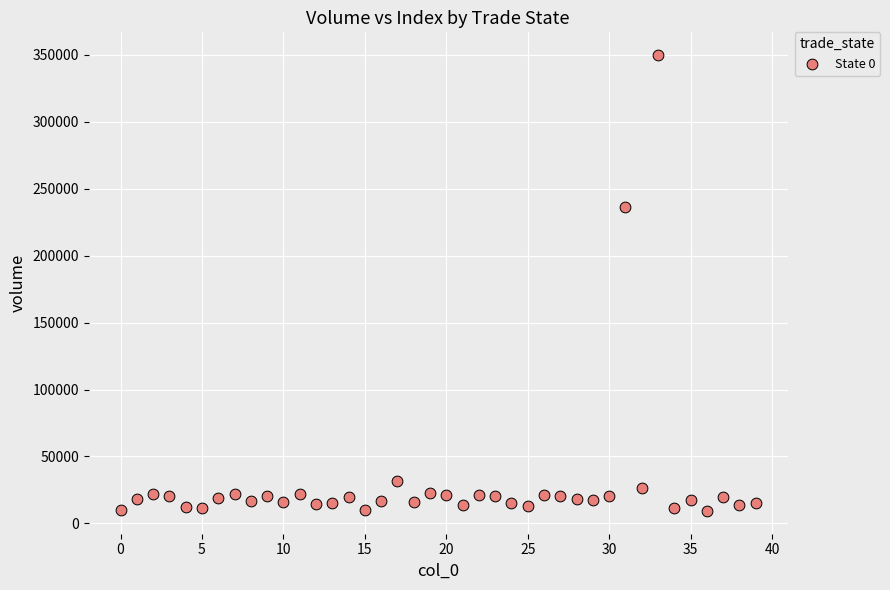

What Y value in the scatter plot is closest to 179577?

236470